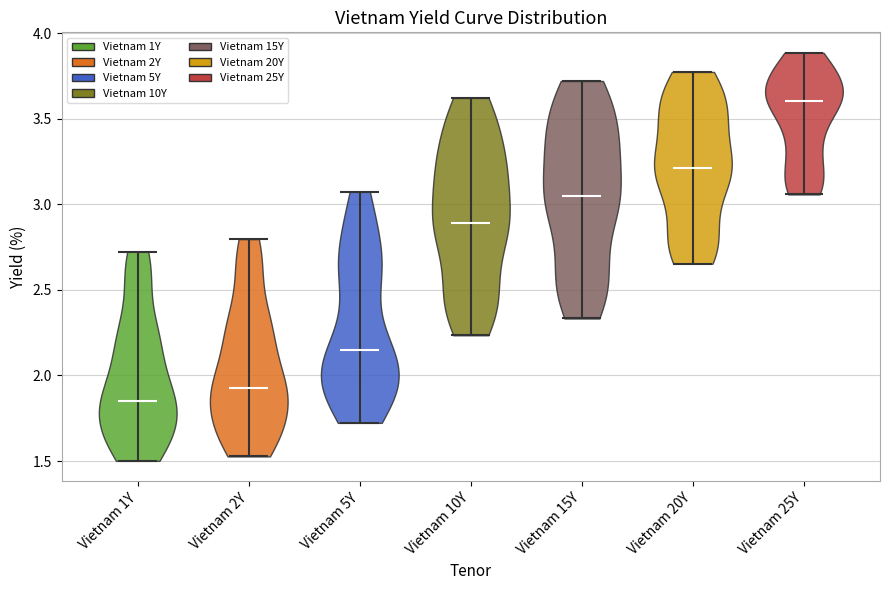

Reading left to right, read every violin against the y-axis: where its median line is, and the lowest and highest points it reaches. The values are not printed on the chart, so give them approximately, as read against the axis.

Vietnam 1Y: median line 1.85, lowest point 1.50, highest point 2.70
Vietnam 2Y: median line 1.95, lowest point 1.55, highest point 2.80
Vietnam 5Y: median line 2.15, lowest point 1.70, highest point 3.05
Vietnam 10Y: median line 2.90, lowest point 2.25, highest point 3.60
Vietnam 15Y: median line 3.05, lowest point 2.35, highest point 3.70
Vietnam 20Y: median line 3.20, lowest point 2.65, highest point 3.75
Vietnam 25Y: median line 3.60, lowest point 3.05, highest point 3.90